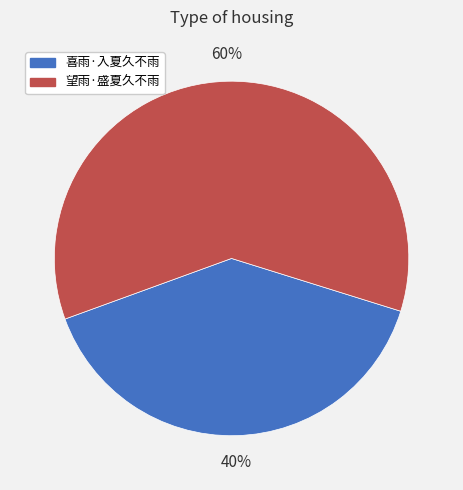

Approximately how many times larger is the value at 望雨·盛夏久不雨 compared to 喜雨·入夏久不雨?

1.5